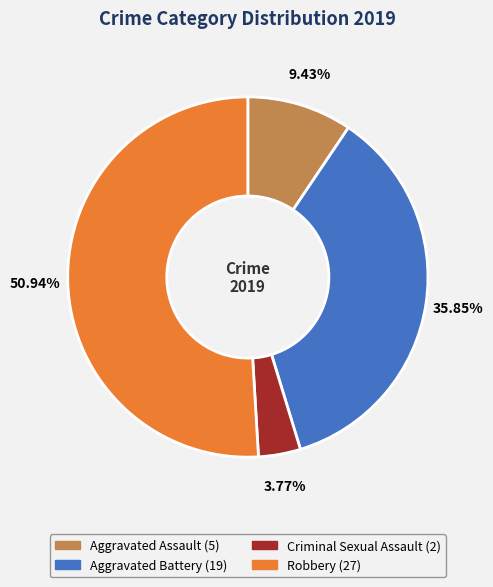

What is the majority slice?

Robbery